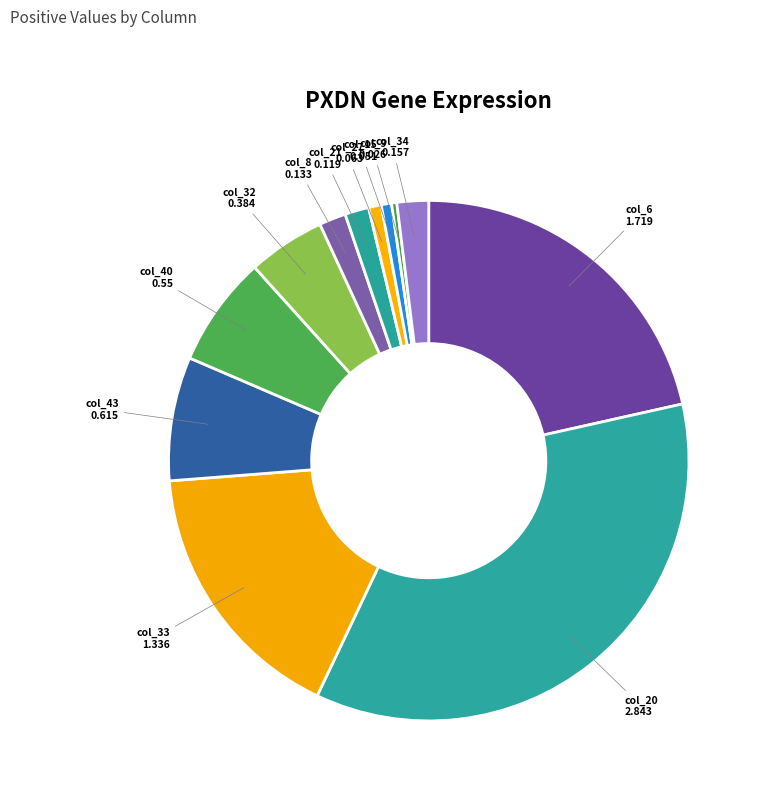

Is it true that col_40 is 7% of the pie?

True